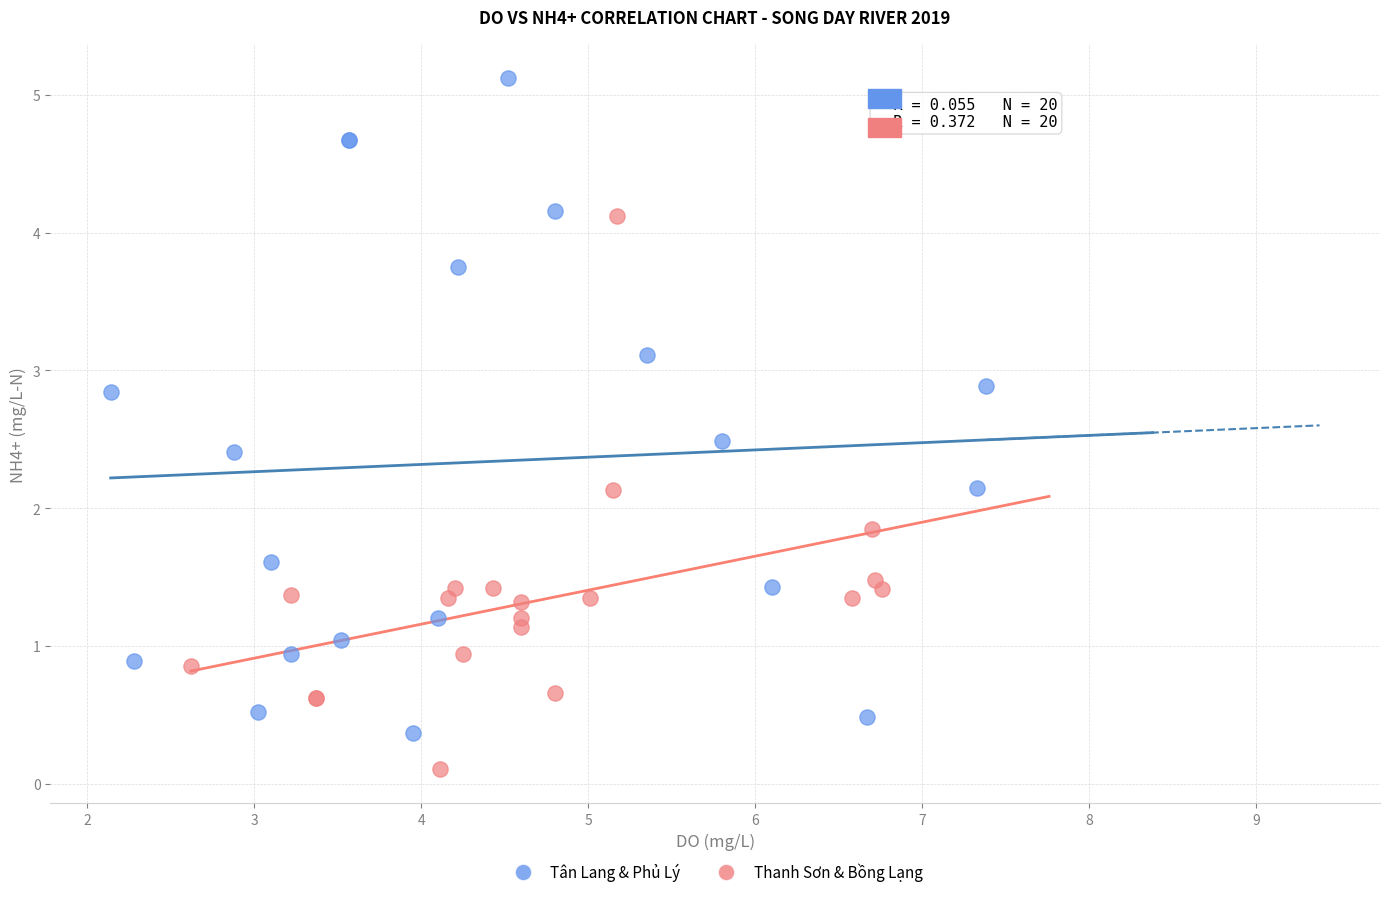

Which series contains the highest Y value?

Tân Lang & Phủ Lý